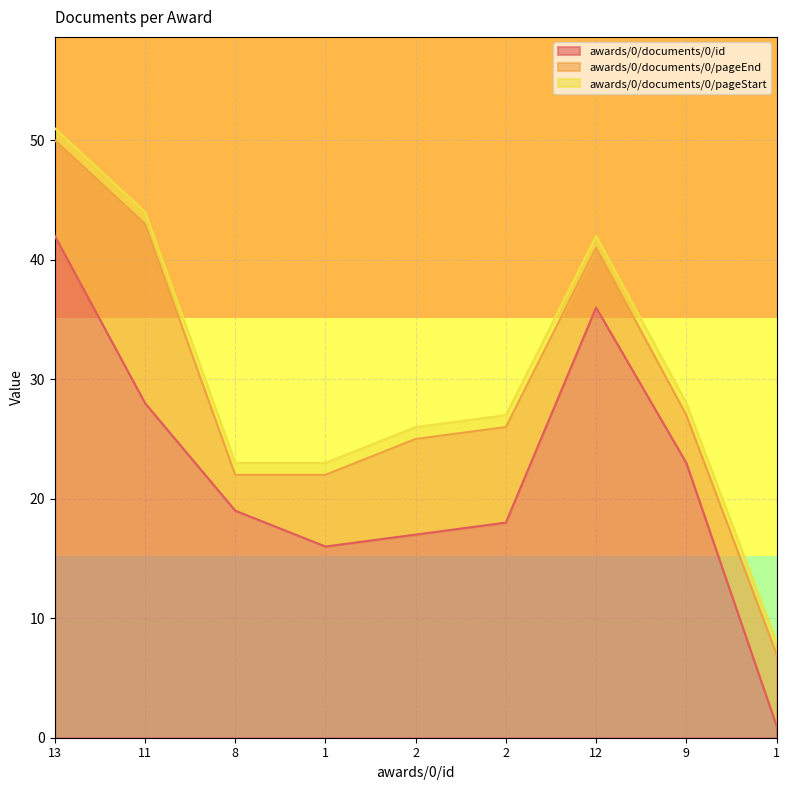

Reading left to right, what are all the values shown in this chart?

awards/0/documents/0/id: 42	28	19	16	17	18	36	23	1
awards/0/documents/0/pageEnd: 8	15	3	6	8	8	5	4	6
awards/0/documents/0/pageStart: 1	1	1	1	1	1	1	1	1